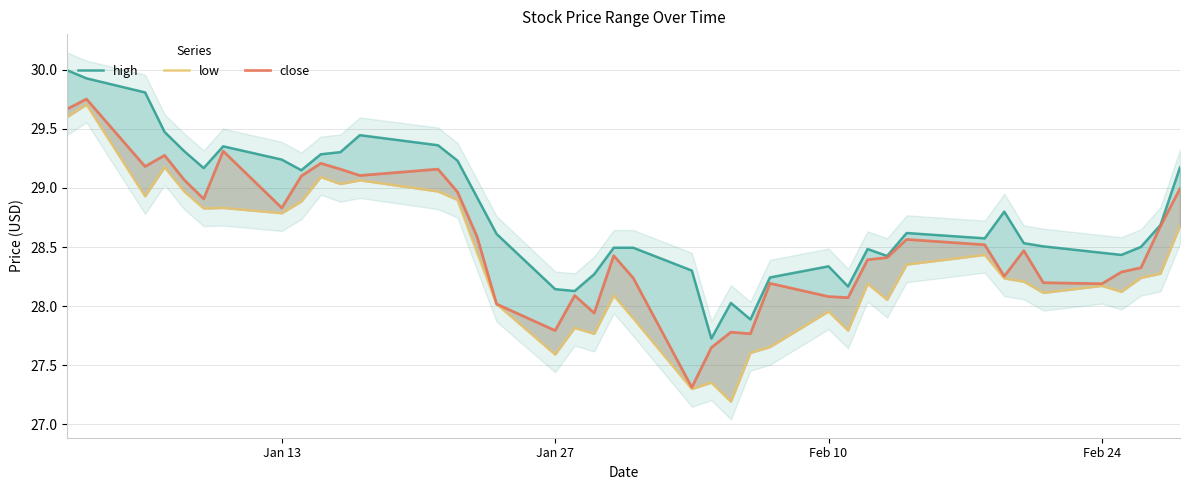

True or false: close and low cross at least once.

False